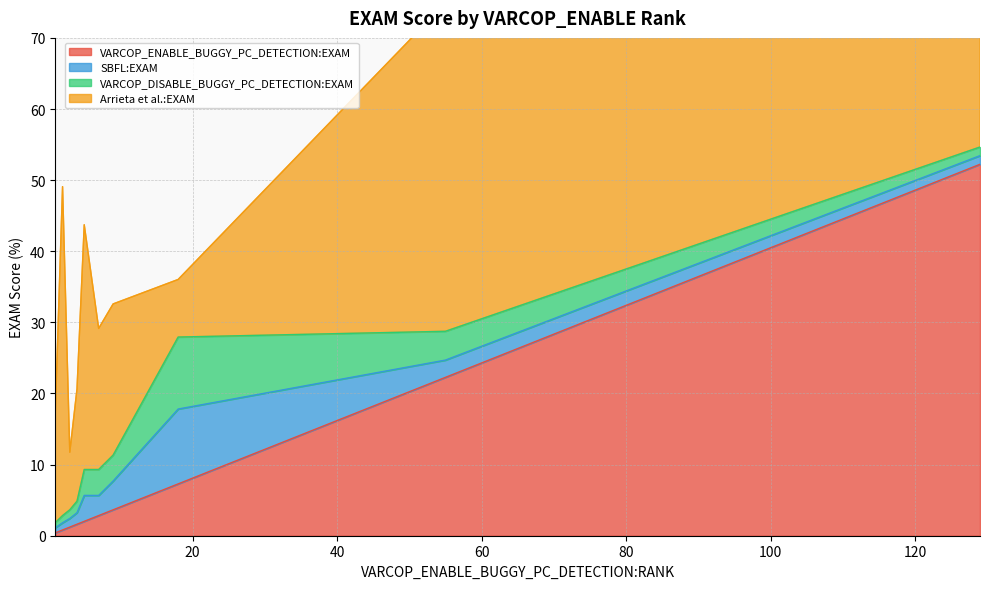

What is the maximum value for VARCOP_ENABLE_BUGGY_PC_DETECTION:EXAM?

52.2